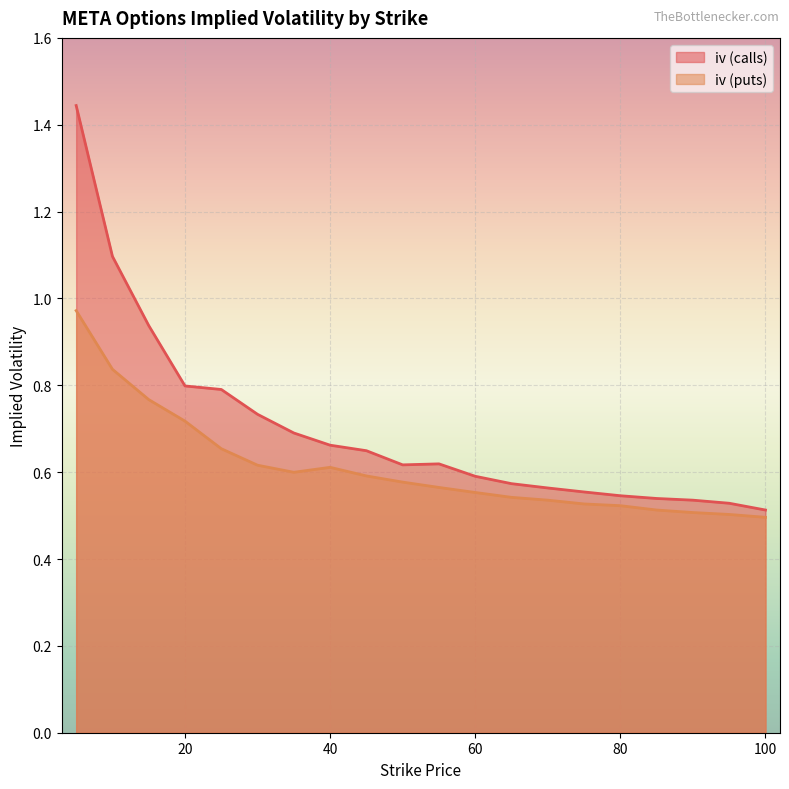

Which series has the largest range (max minus min)?

iv (calls)